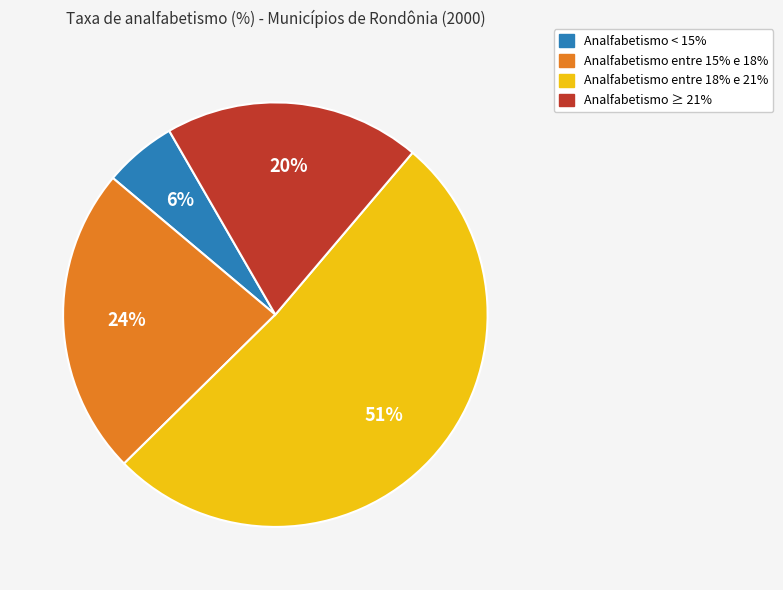

To the nearest percent, what is the average slice percentage?

25%